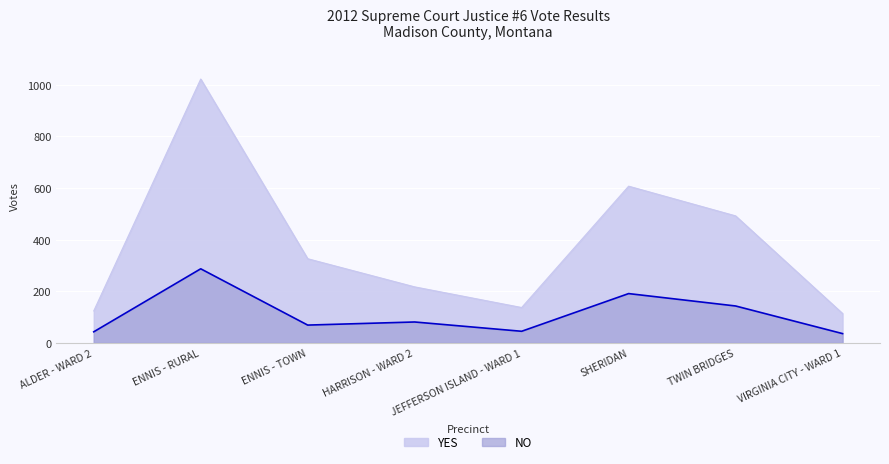

Reading left to right, what are all the values shown in this chart?

YES: ALDER - WARD 2=124	ENNIS - RURAL=1022	ENNIS - TOWN=326	HARRISON - WARD 2=217	JEFFERSON ISLAND - WARD 1=137	SHERIDAN=607	TWIN BRIDGES=492	VIRGINIA CITY - WARD 1=114
NO: ALDER - WARD 2=43	ENNIS - RURAL=287	ENNIS - TOWN=69	HARRISON - WARD 2=81	JEFFERSON ISLAND - WARD 1=45	SHERIDAN=191	TWIN BRIDGES=143	VIRGINIA CITY - WARD 1=36